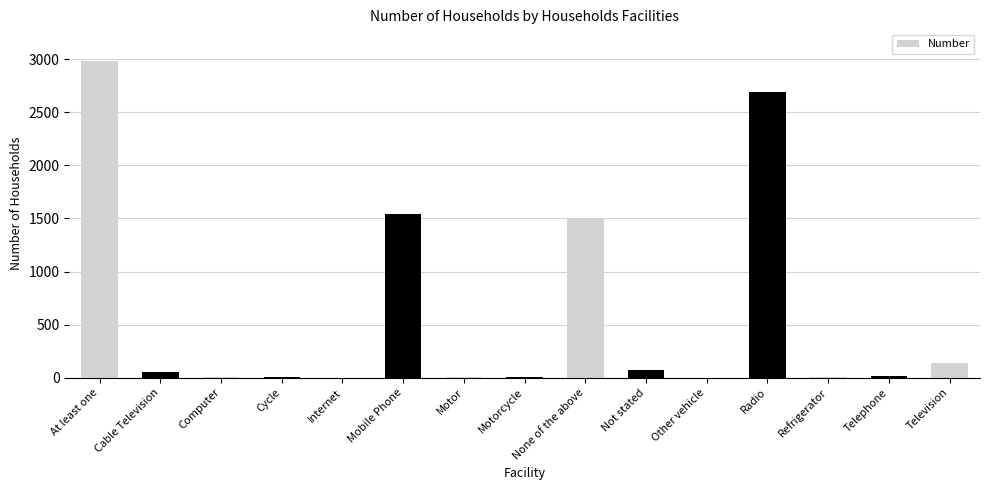

Which category has the highest value across all series?

At least one